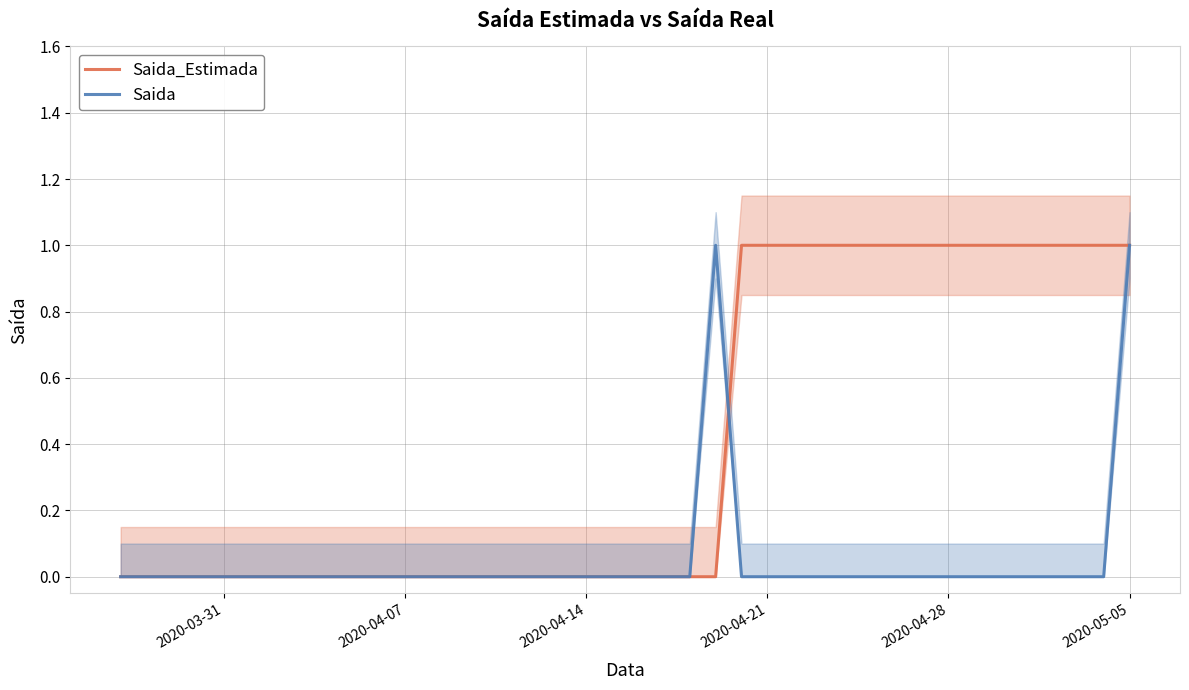

Is it true that Saida_Estimada equals 1 at 2020-04-28?

True